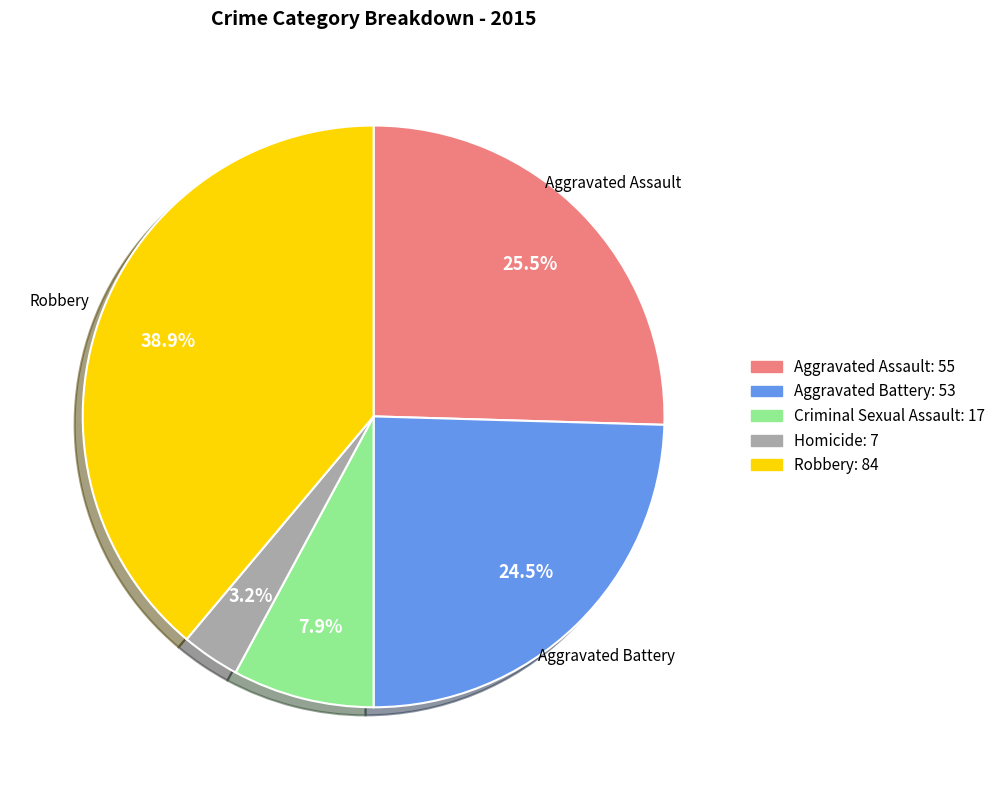

Combined, do Robbery and Aggravated Assault account for over 50%?

Yes